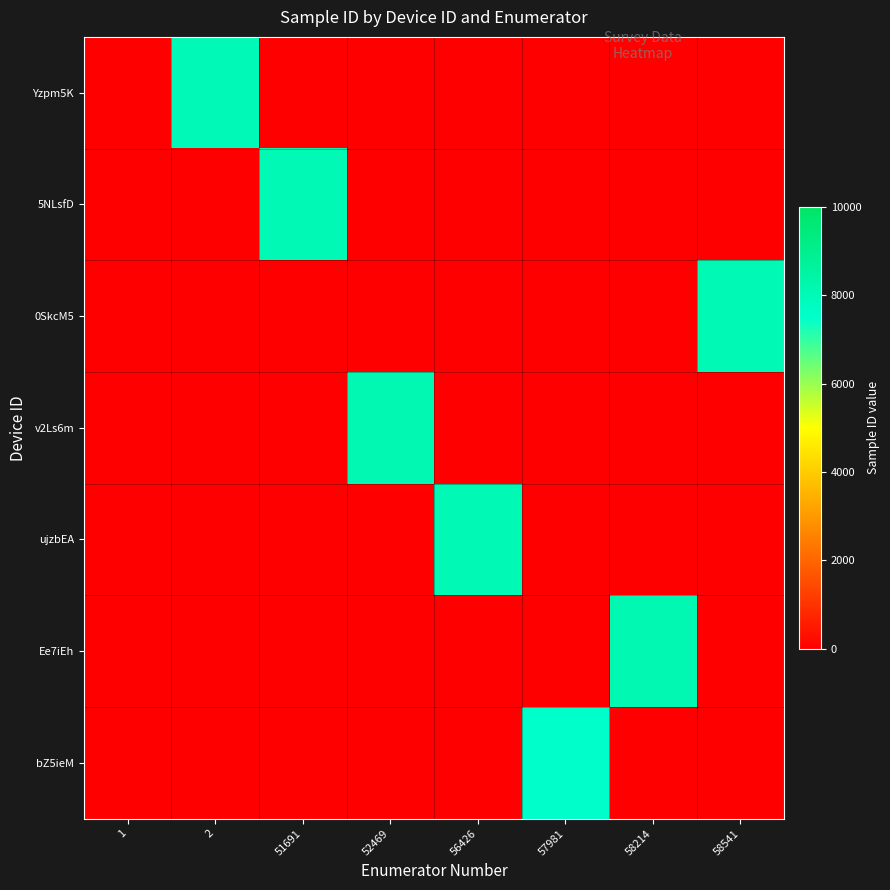

At how many categories does at least one series exceed 2281?

7